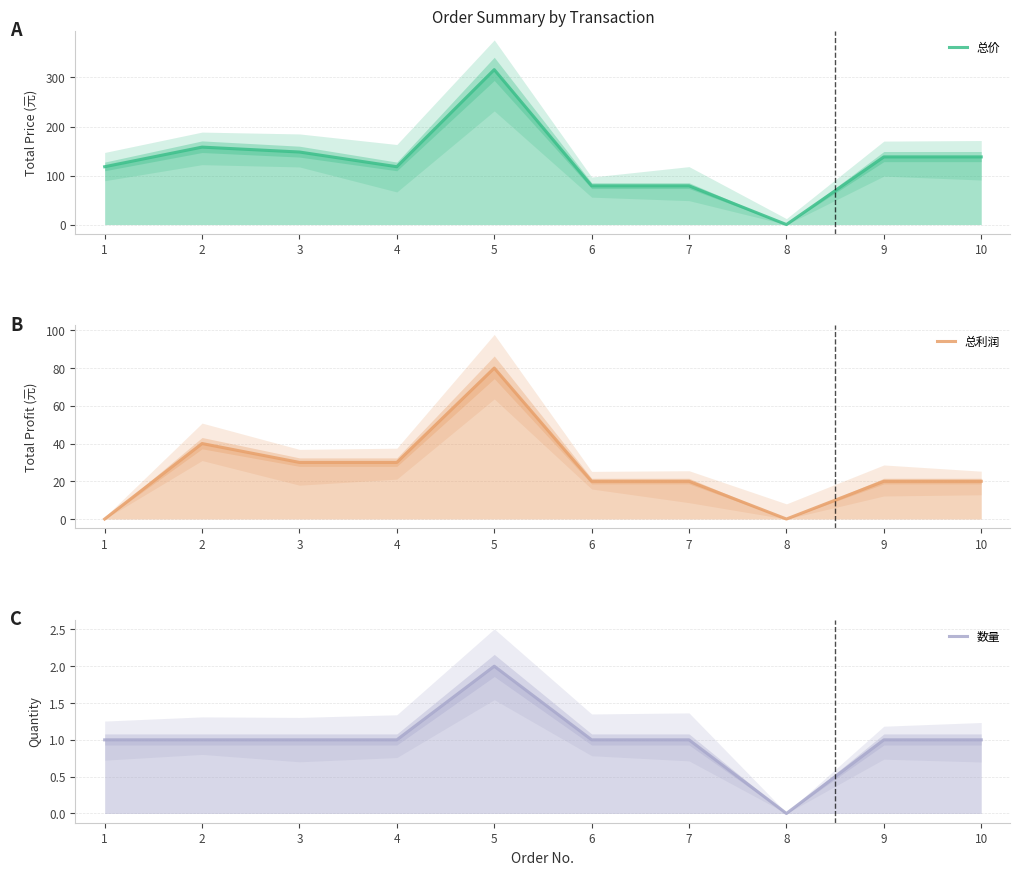

True or false: 总利润 and 数量 cross at least once.

True